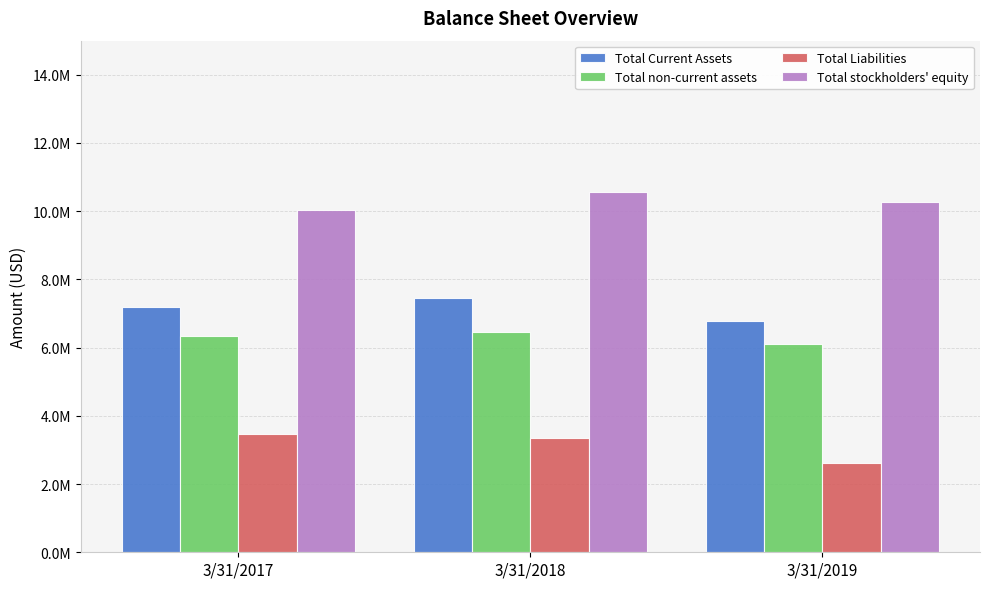

What is the difference between the Total non-current assets values at 3/31/2017 and 3/31/2019?

238014